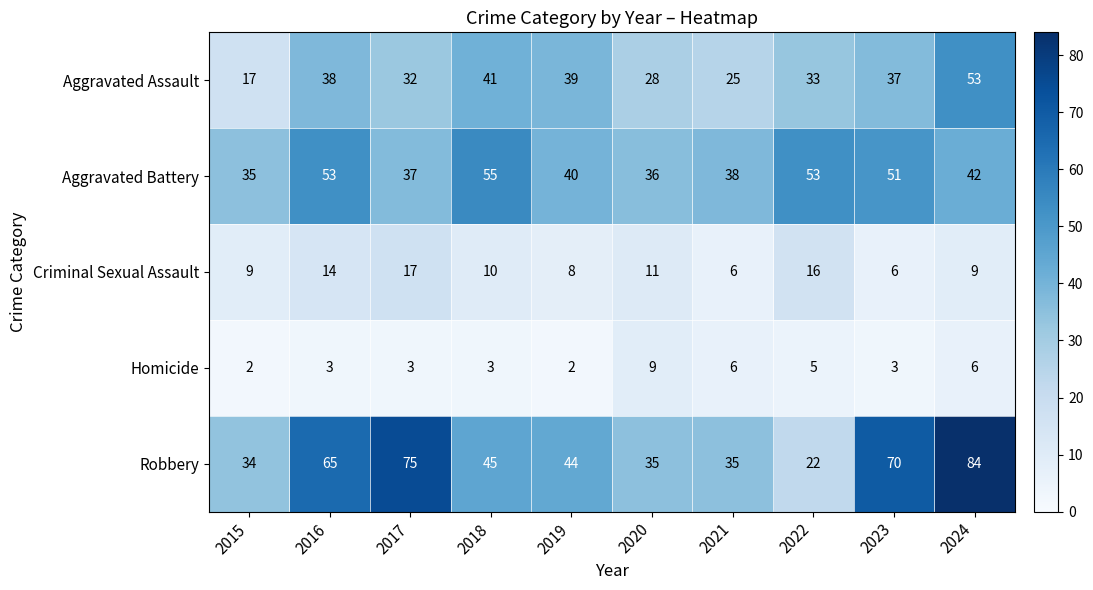

Is it true that Robbery equals 28 at 2024?

False